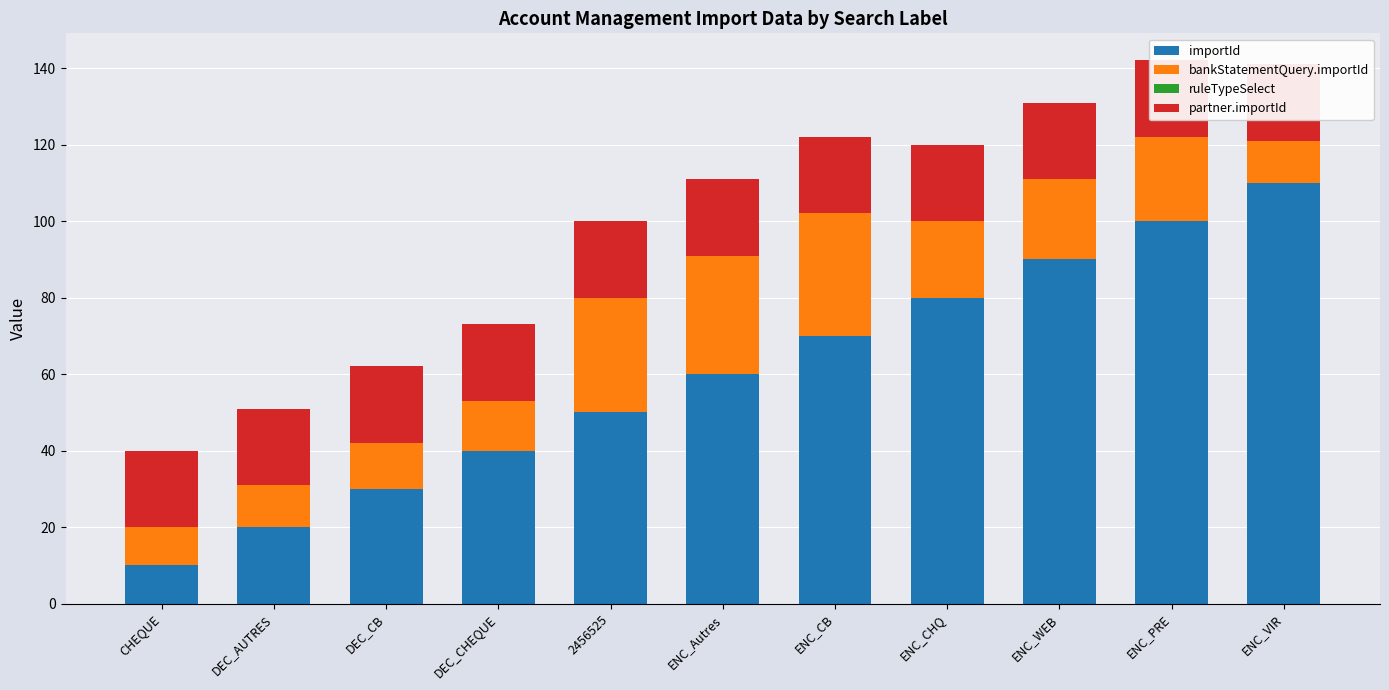

At which label is partner.importId closest to 20?

CHEQUE